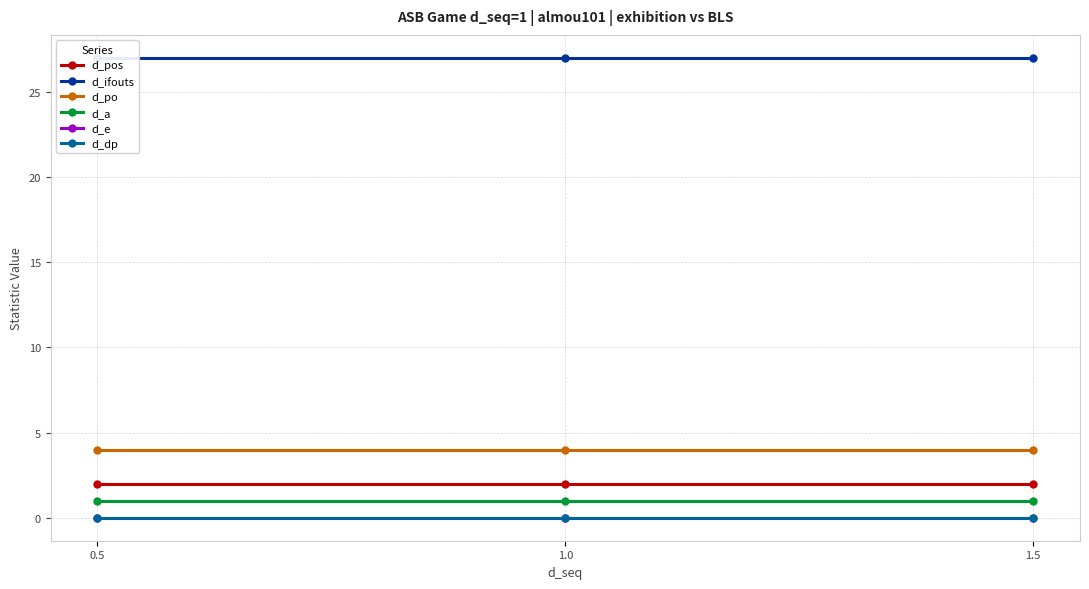

Which series has the widest spread of values?

d_pos